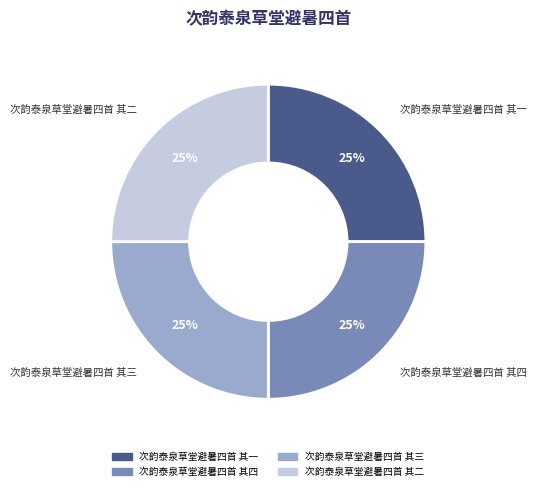

Approximately how many times larger is the value at 次韵泰泉草堂避暑四首 其一 compared to 次韵泰泉草堂避暑四首 其三?

1.0